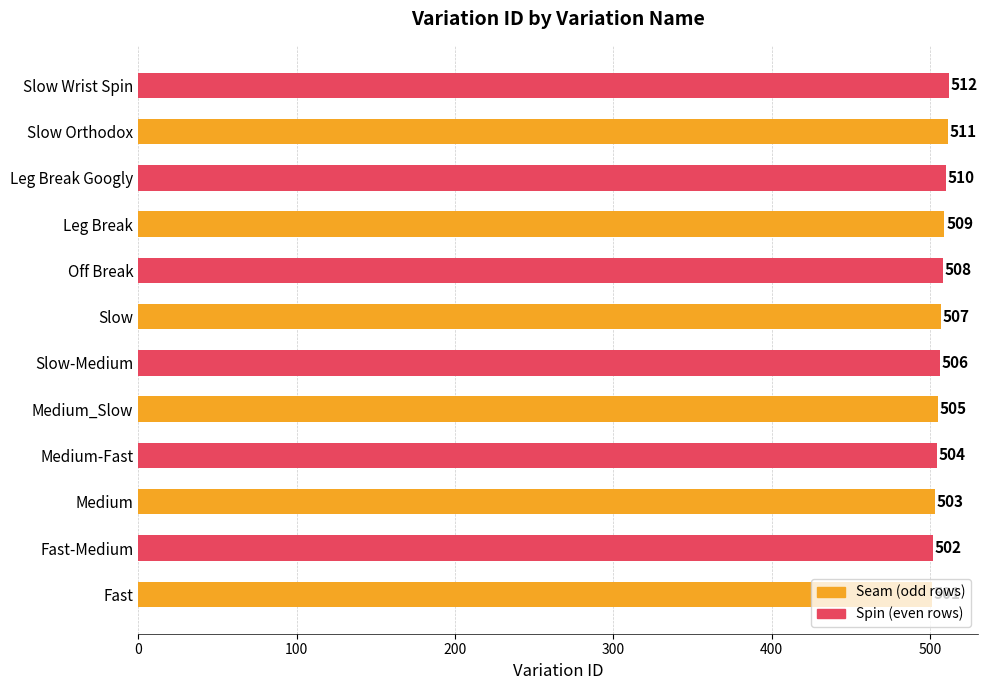

What is the difference between the maximum and minimum values?

11